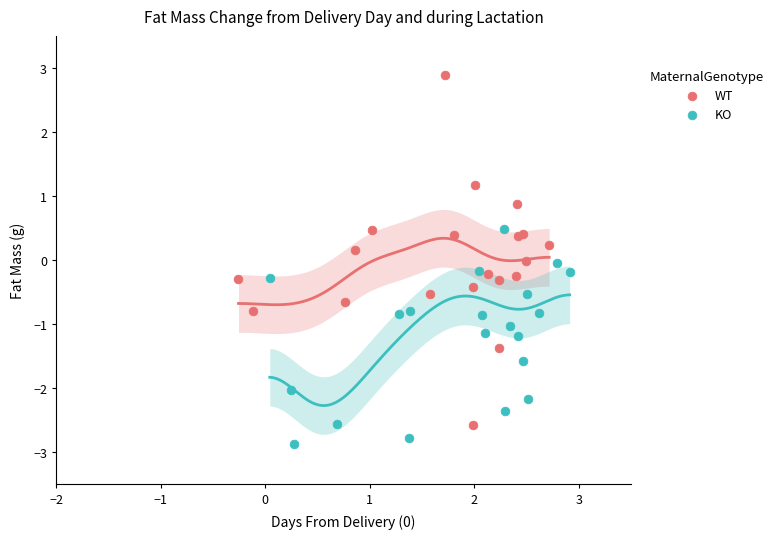

Which series has the widest spread of Y values?

WT